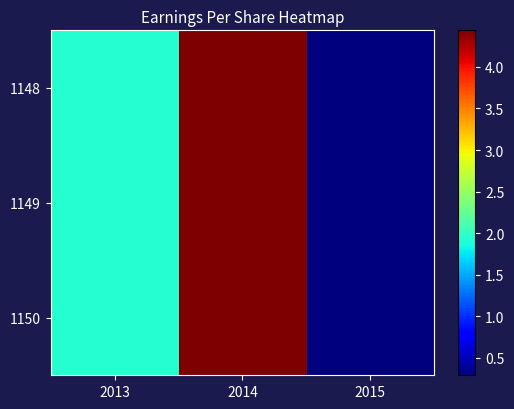

Which series has the largest total across all categories?

1148